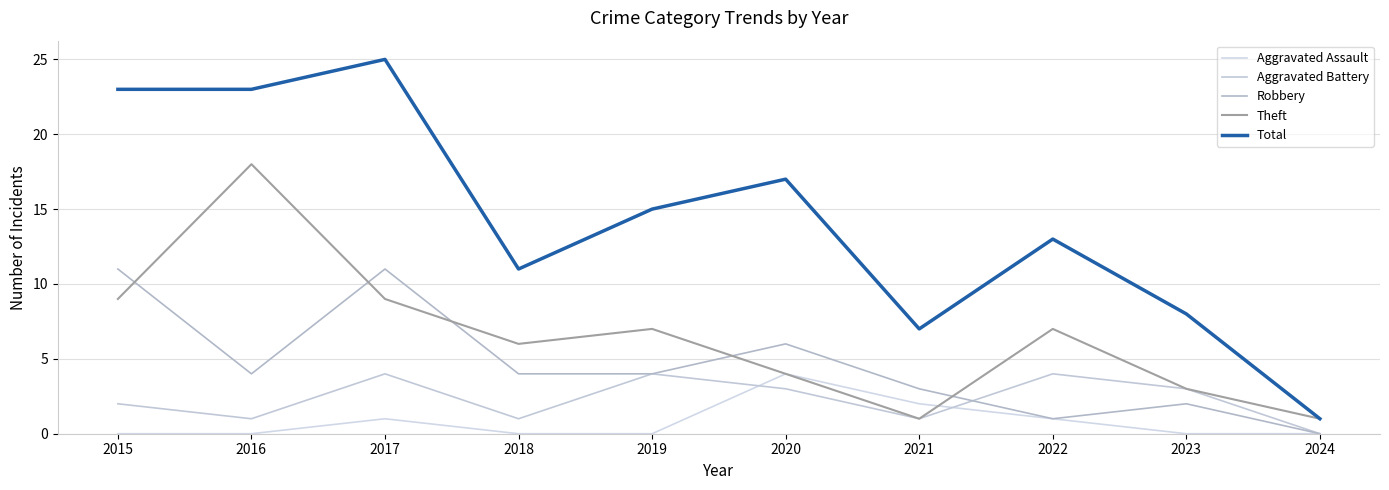

How many series are shown in this chart?

5